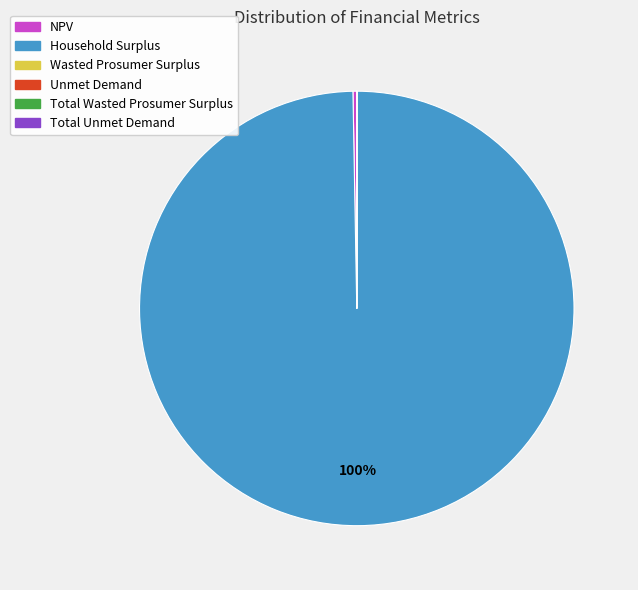

To the nearest percent, what is the difference between the largest and smallest slice percentages?

100%